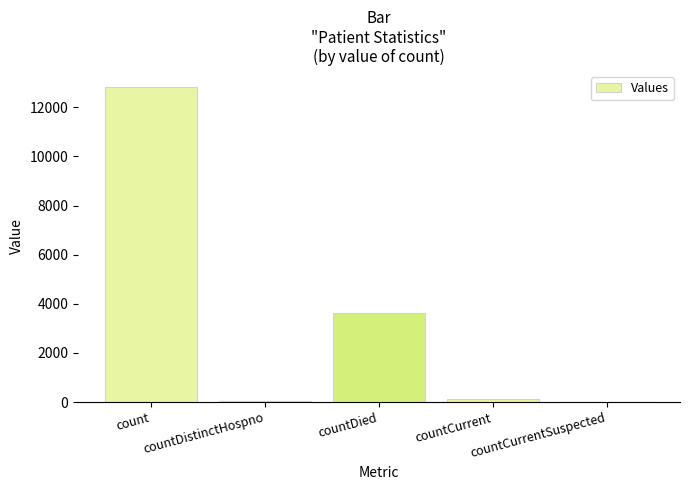

True or false: the data shows 1991 at countDied.

False